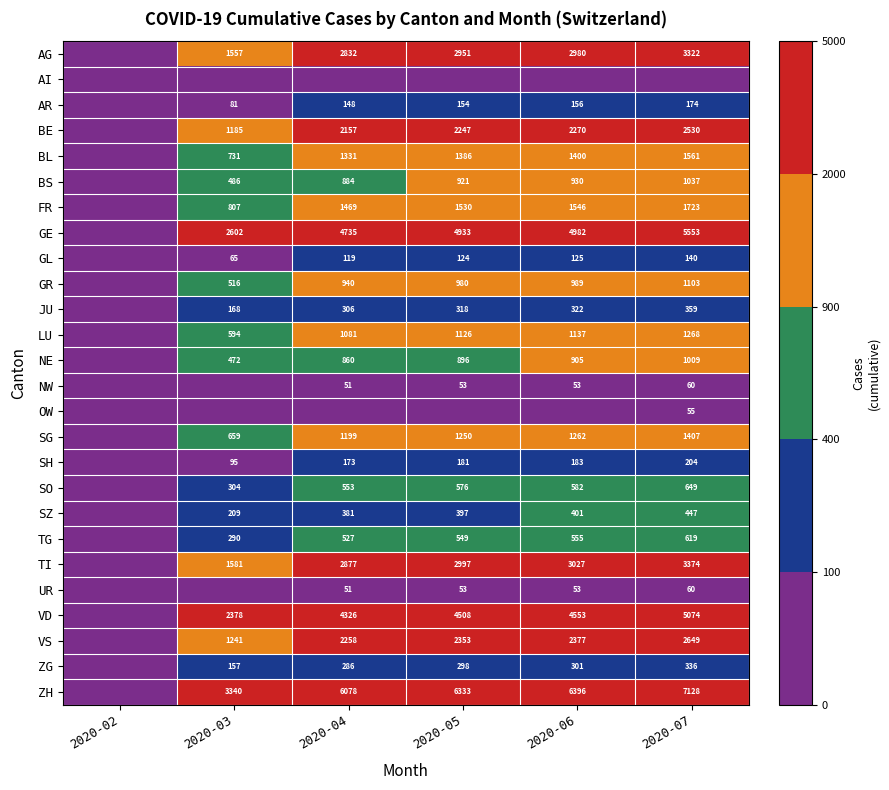

Is the value of SO at 2020-04 greater than the value of GL at 2020-06?

Yes